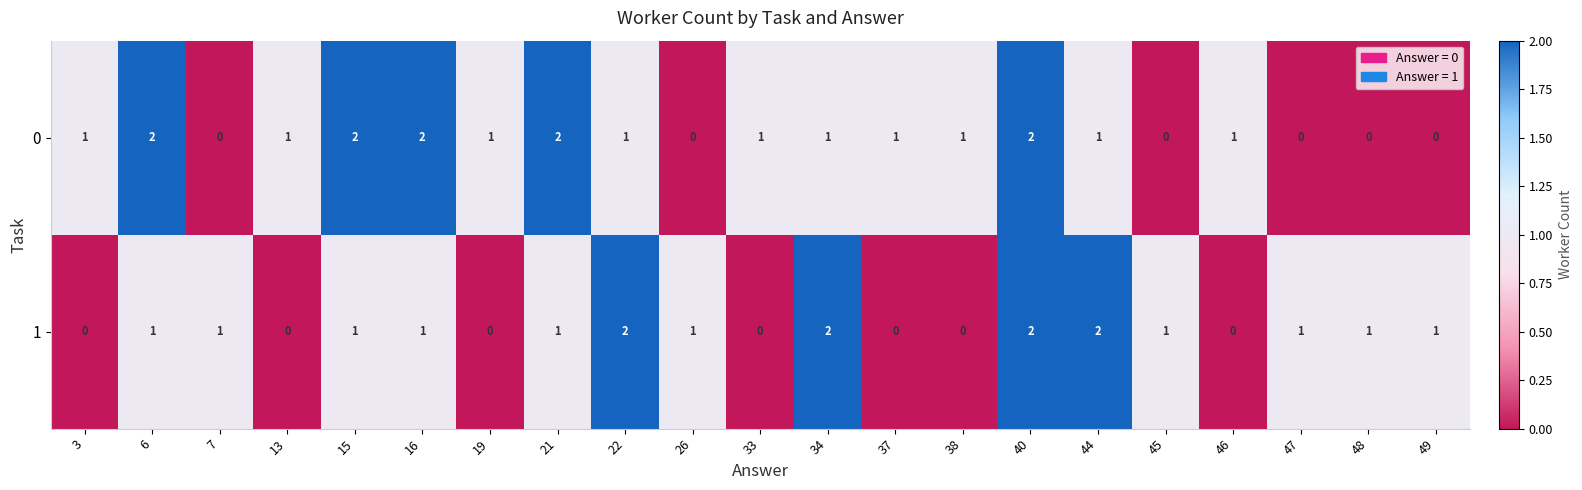

At which category is the sum across all series the highest?

40